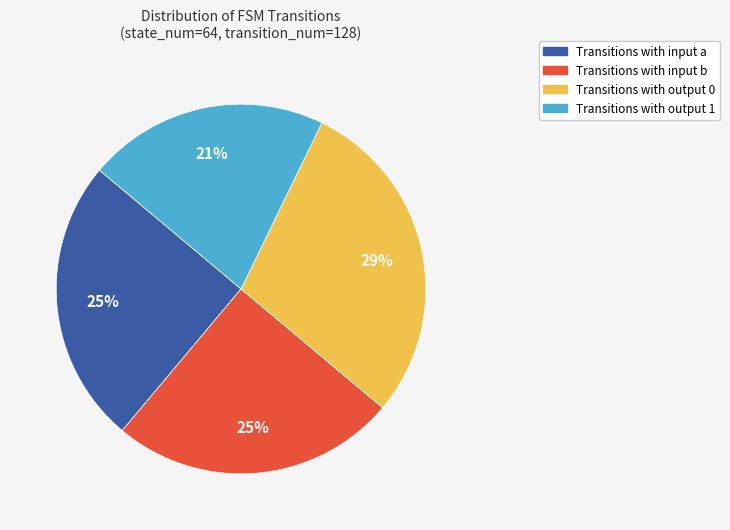

What percentage is the Transitions with output 1 slice, to the nearest percent?

21%